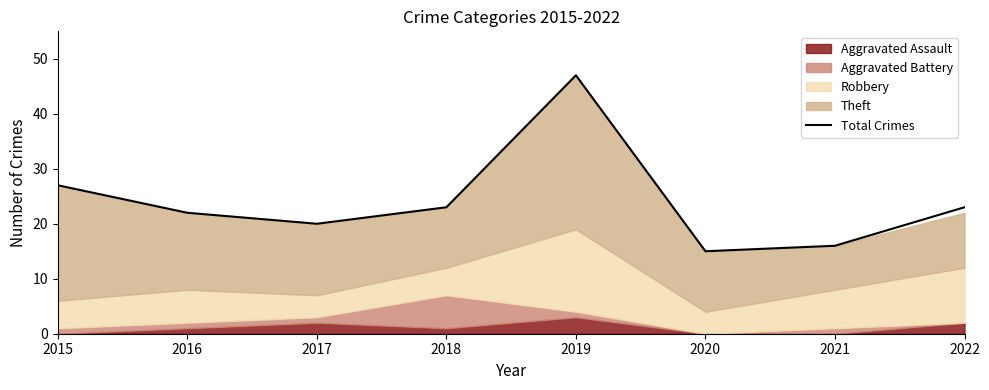

Is it true that the value at 2016 is 11?

False